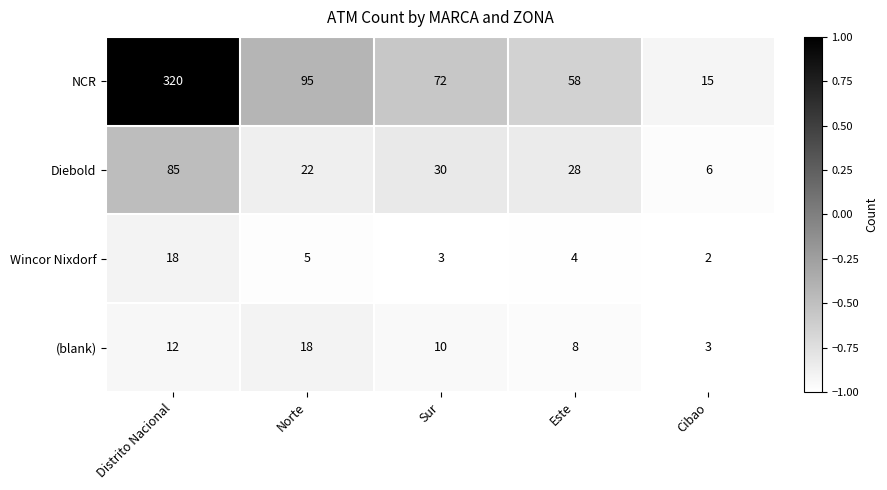

How many categories are shown in the chart?

5